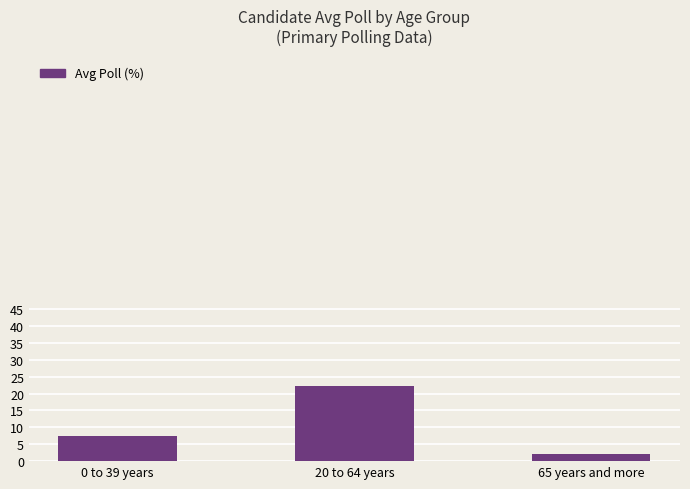

What is the value of the 1st bar from the left?

7.5